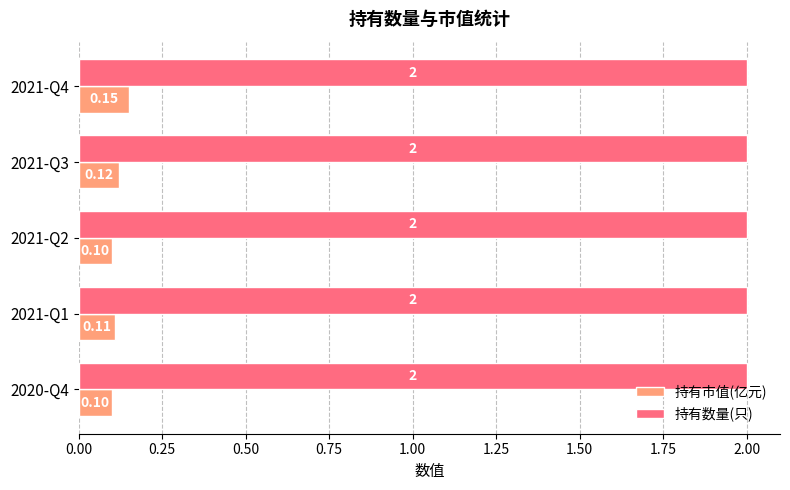

Which series changed the most between 2021-Q4 and 2021-Q2?

持有市值(亿元)